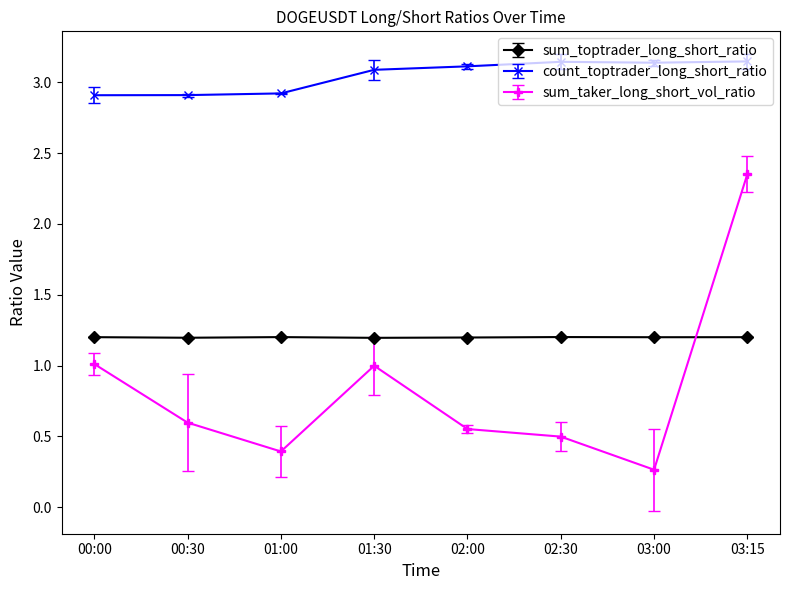

How many interior local valleys does the sum_taker_long_short_vol_ratio series have?

2